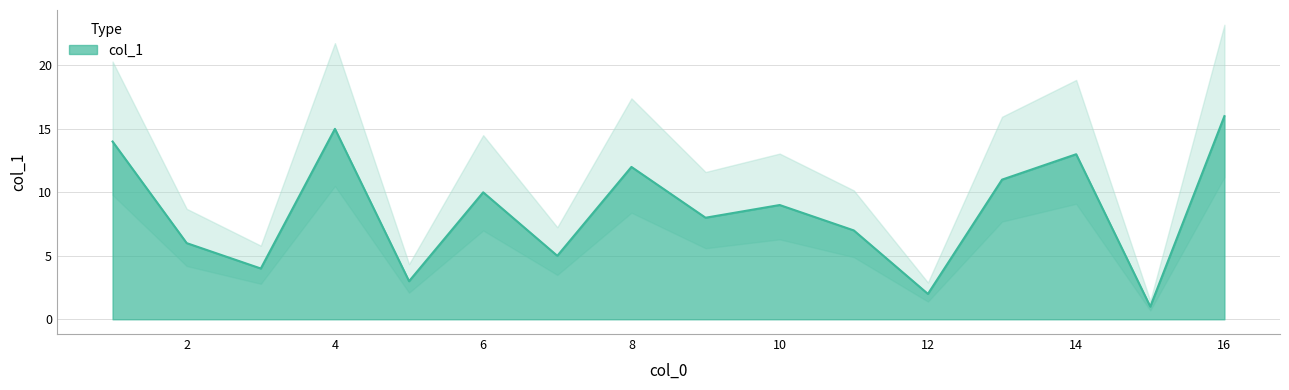

Rank the categories by value from highest to lowest.

16, 4, 1, 14, 8, 13, 6, 10, 9, 11, 2, 7, 3, 5, 12, 15